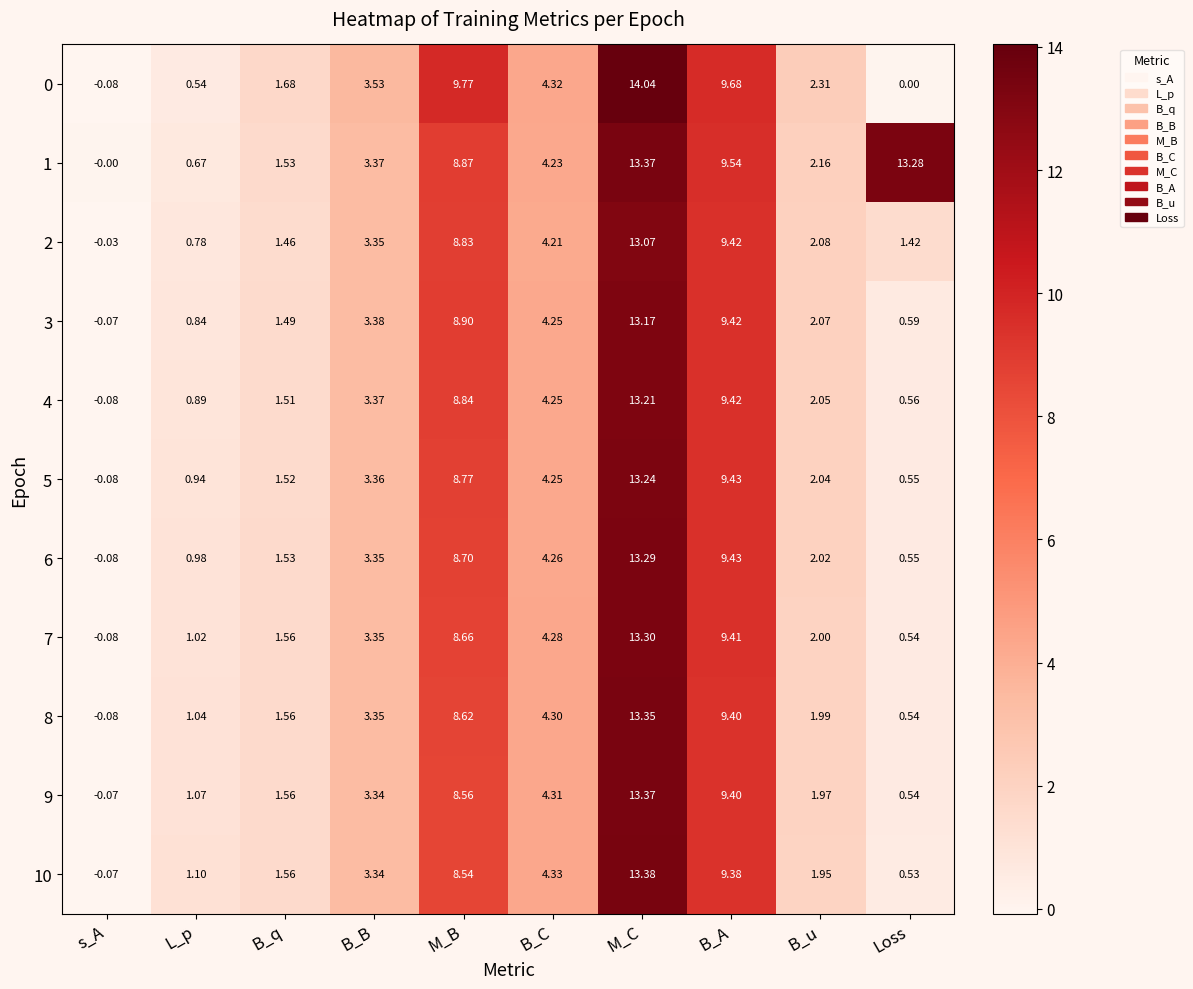

How many values in 4 are below zero?

1